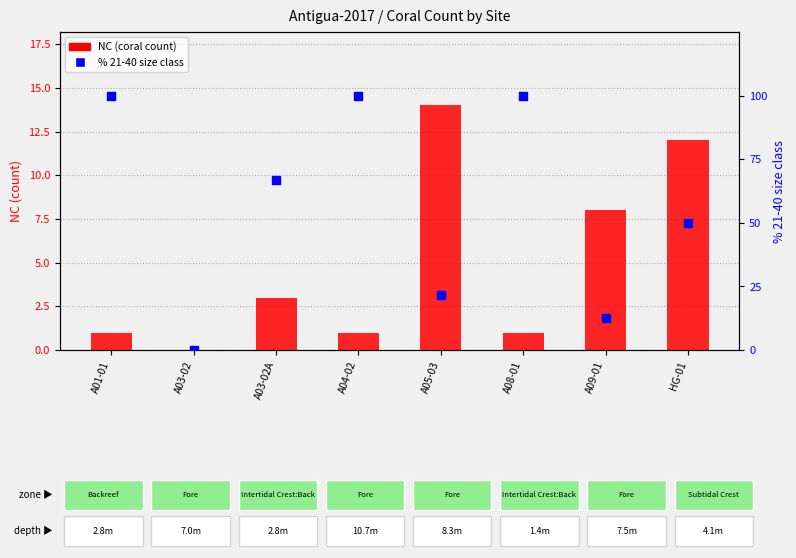

At which category is the sum across all series the highest?

A01-01